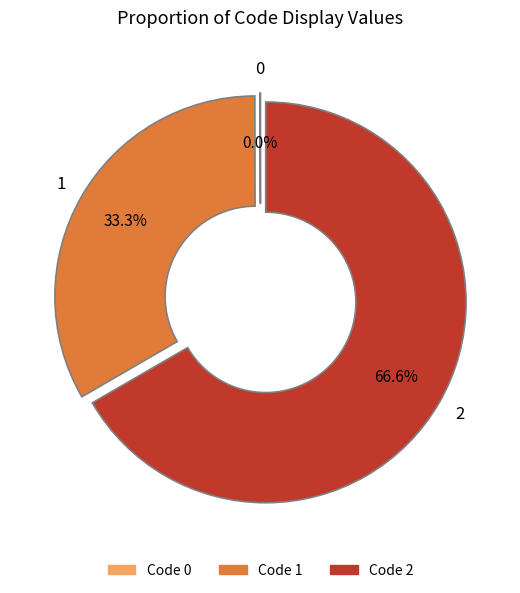

What is the majority slice?

2